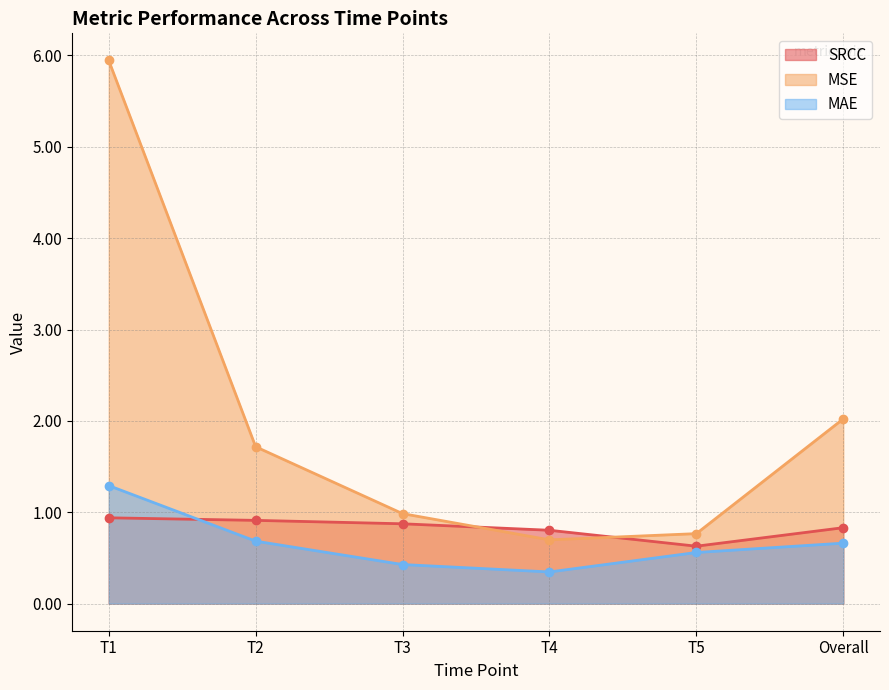

True or false: MSE and MAE cross at least once.

False